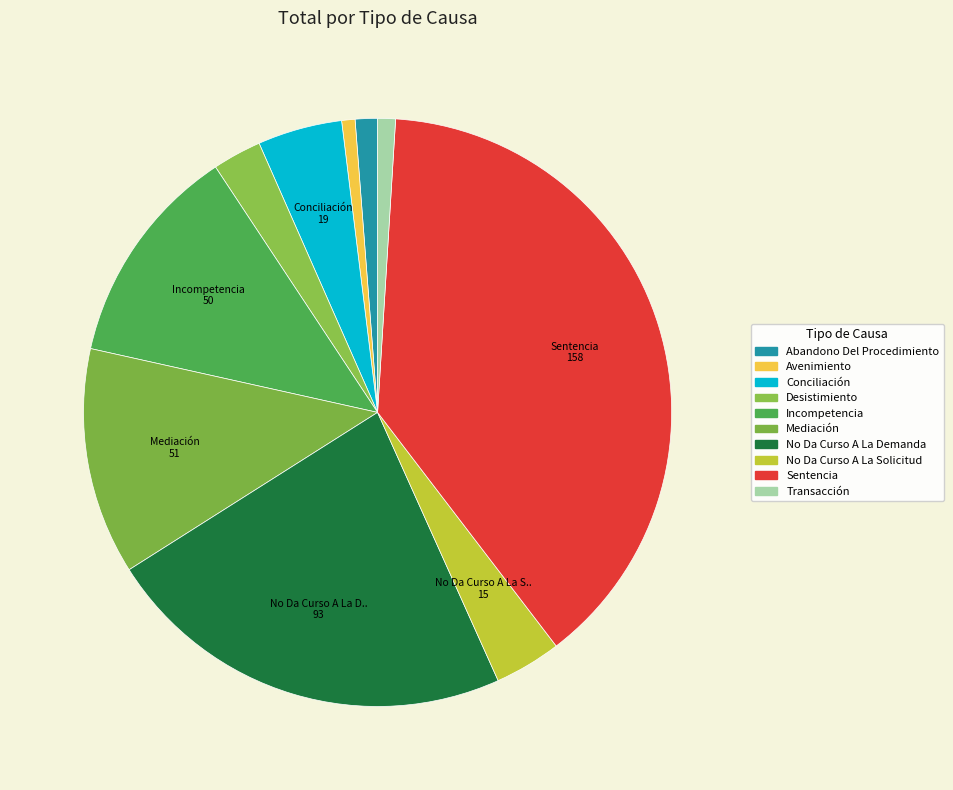

Is Avenimiento the majority of the pie?

No